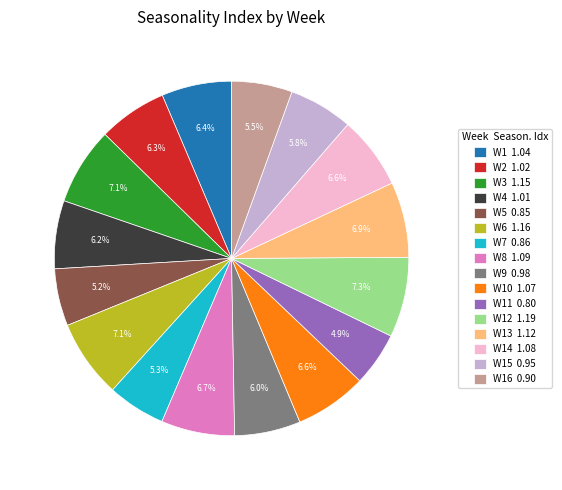

Do W9 0.98 and W8 1.09 together represent more than half of the pie?

No